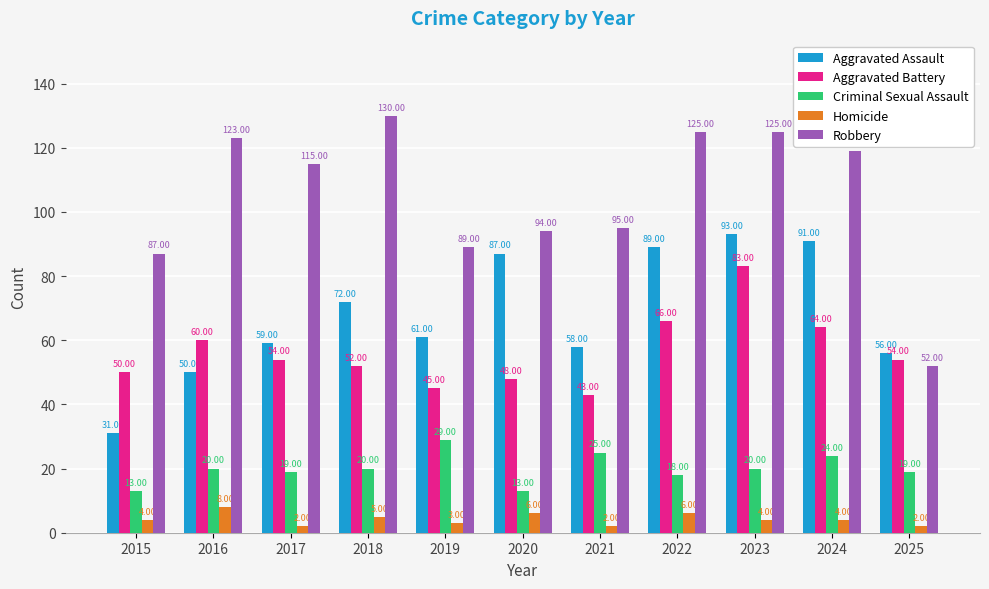

List the series in order of their peak value, lowest first.

Homicide, Criminal Sexual Assault, Aggravated Battery, Aggravated Assault, Robbery